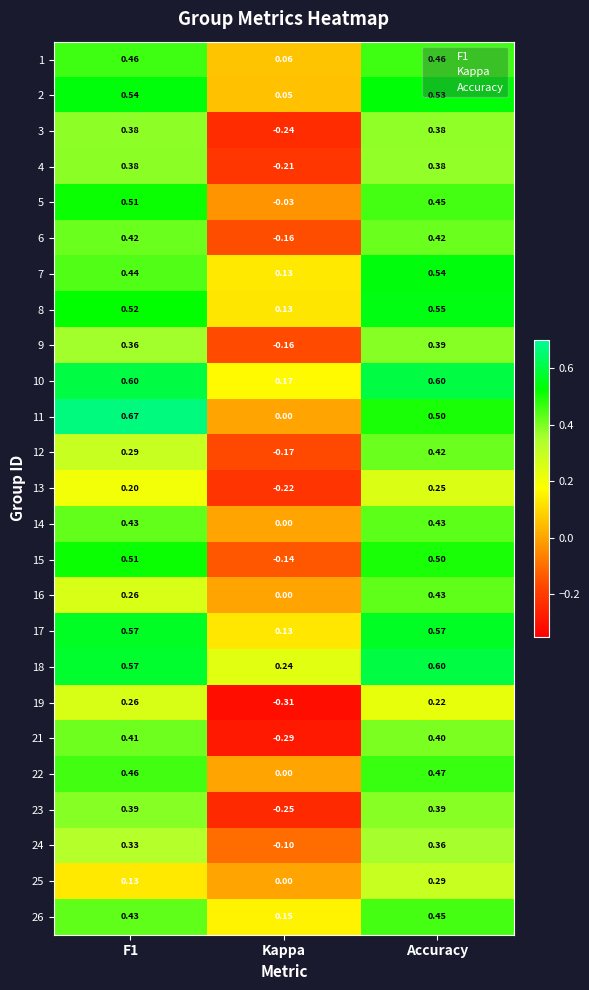

Is the value of 12 at Accuracy greater than the value of 5 at Kappa?

Yes